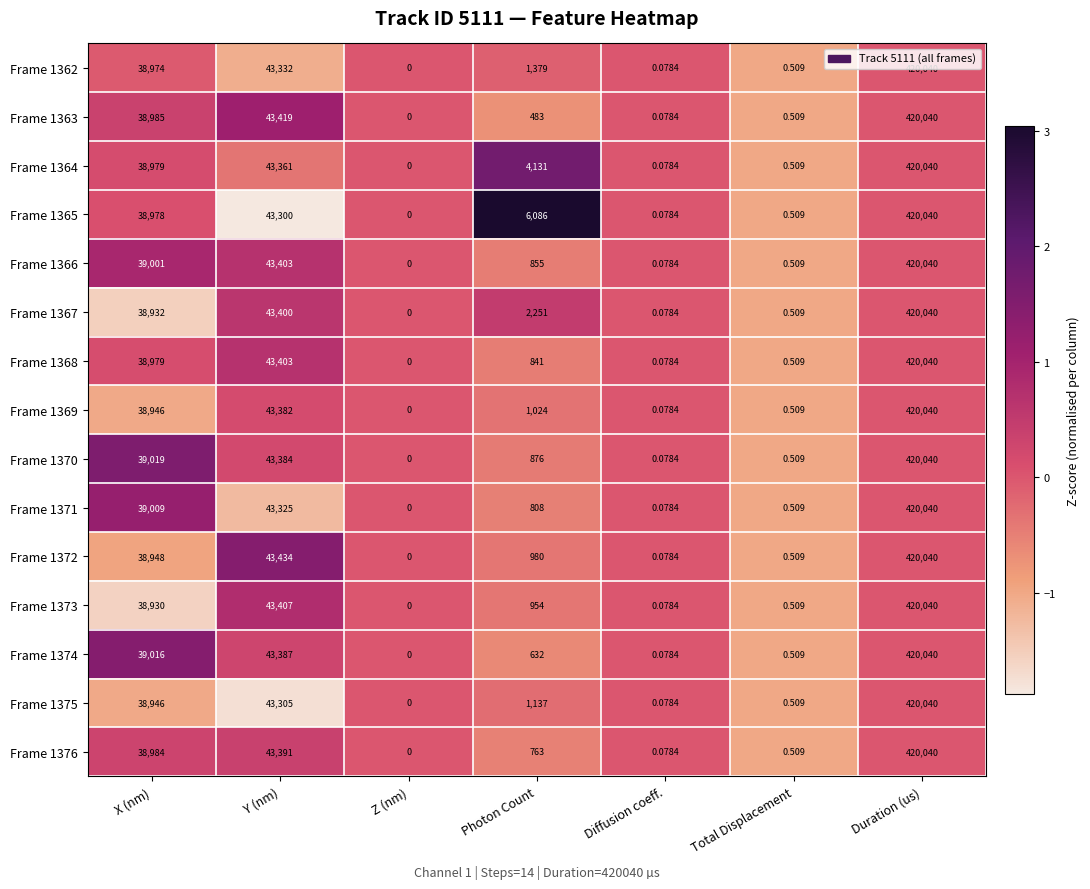

List the labels in order of Frame 1372 value, largest first.

Duration (us), Y (nm), X (nm), Photon Count, Total Displacement, Diffusion coeff., Z (nm)